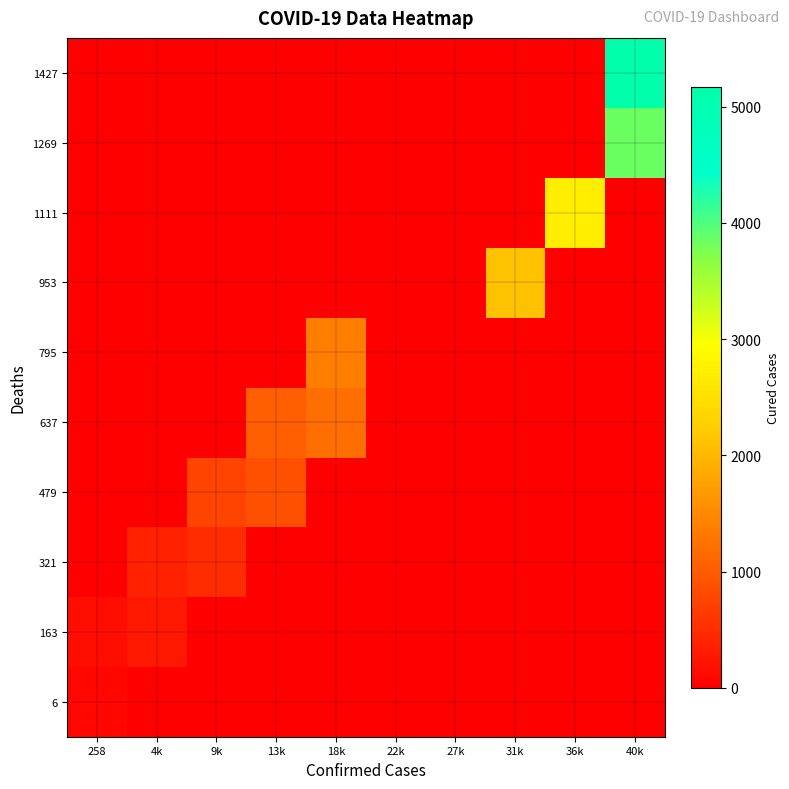

Reading left to right, list all the values displayed in this chart.

6: 258=89.2	4k=0.0	9k=0.0	13k=0.0	18k=0.0	22k=0.0	27k=0.0	31k=0.0	36k=0.0	40k=0.0
163: 258=158.0	4k=266.5	9k=0.0	13k=0.0	18k=0.0	22k=0.0	27k=0.0	31k=0.0	36k=0.0	40k=0.0
321: 258=0.0	4k=374.0	9k=500.5	13k=0.0	18k=0.0	22k=0.0	27k=0.0	31k=0.0	36k=0.0	40k=0.0
479: 258=0.0	4k=0.0	9k=747.0	13k=877.0	18k=0.0	22k=0.0	27k=0.0	31k=0.0	36k=0.0	40k=0.0
637: 258=0.0	4k=0.0	9k=0.0	13k=1045.0	18k=1207.0	22k=0.0	27k=0.0	31k=0.0	36k=0.0	40k=0.0
795: 258=0.0	4k=0.0	9k=0.0	13k=0.0	18k=1378.0	22k=0.0	27k=0.0	31k=0.0	36k=0.0	40k=0.0
953: 258=0.0	4k=0.0	9k=0.0	13k=0.0	18k=0.0	22k=0.0	27k=0.0	31k=2101.0	36k=0.0	40k=0.0
1111: 258=0.0	4k=0.0	9k=0.0	13k=0.0	18k=0.0	22k=0.0	27k=0.0	31k=0.0	36k=2708.5	40k=0.0
1269: 258=0.0	4k=0.0	9k=0.0	13k=0.0	18k=0.0	22k=0.0	27k=0.0	31k=0.0	36k=0.0	40k=3838.5
1427: 258=0.0	4k=0.0	9k=0.0	13k=0.0	18k=0.0	22k=0.0	27k=0.0	31k=0.0	36k=0.0	40k=5171.5